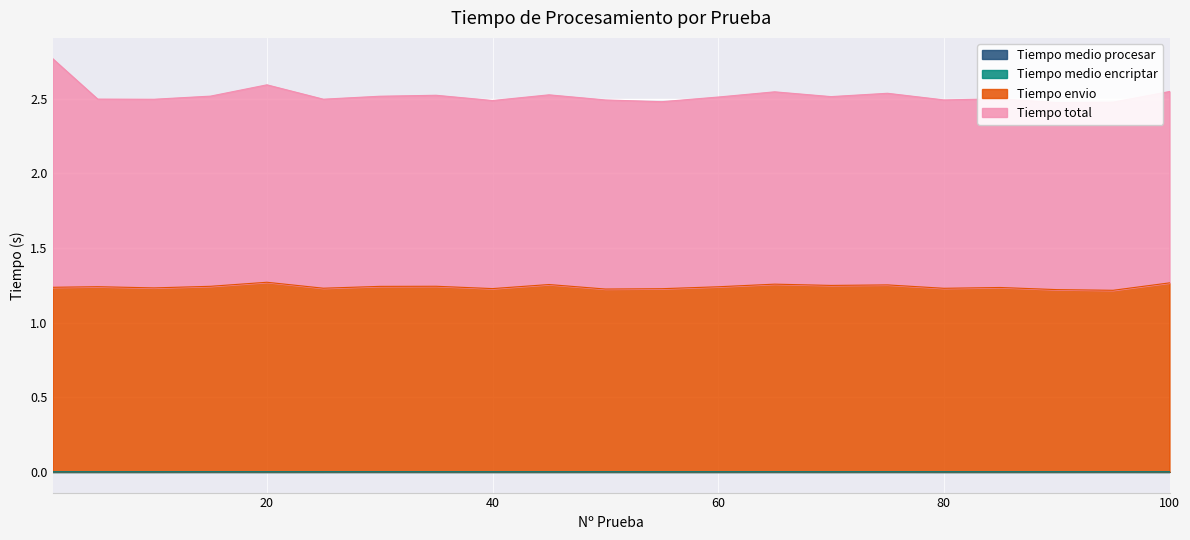

True or false: Tiempo envio has a value of 1.2 at 60.

True